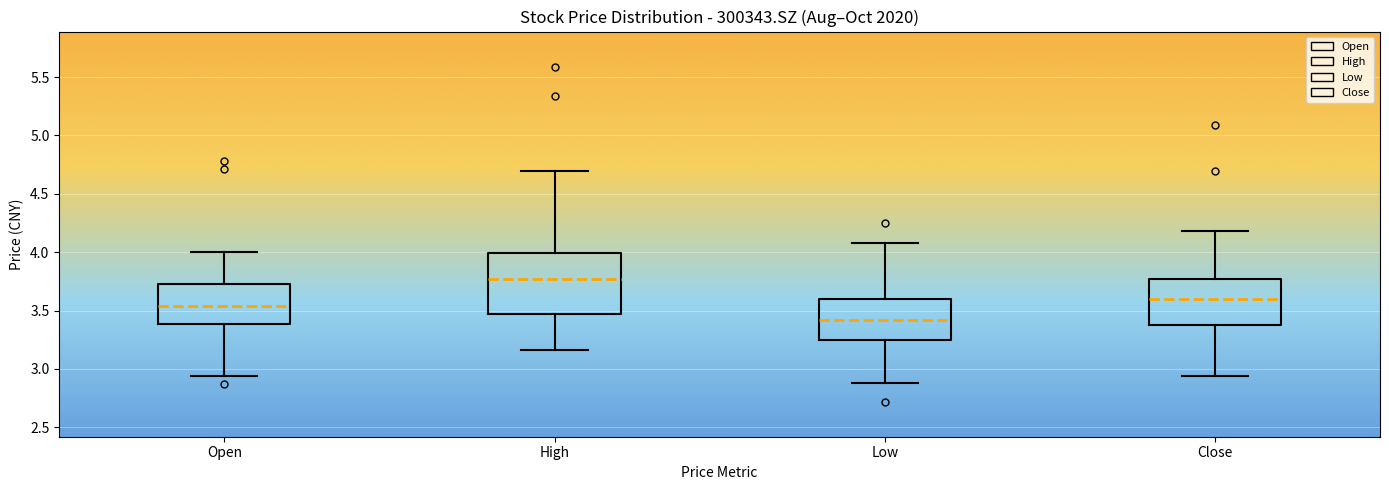

Reading left to right, read every box against the y-axis: the position of its median line, the range the box covers, and the ends of its whiskers. The values are not printed on the chart, so give them approximately, as read against the axis.

Open: median 3.55, box 3.40 to 3.75, whiskers 2.95 to 4.00
High: median 3.80, box 3.50 to 4.00, whiskers 3.15 to 4.70
Low: median 3.40, box 3.25 to 3.60, whiskers 2.90 to 4.10
Close: median 3.60, box 3.40 to 3.75, whiskers 2.95 to 4.20